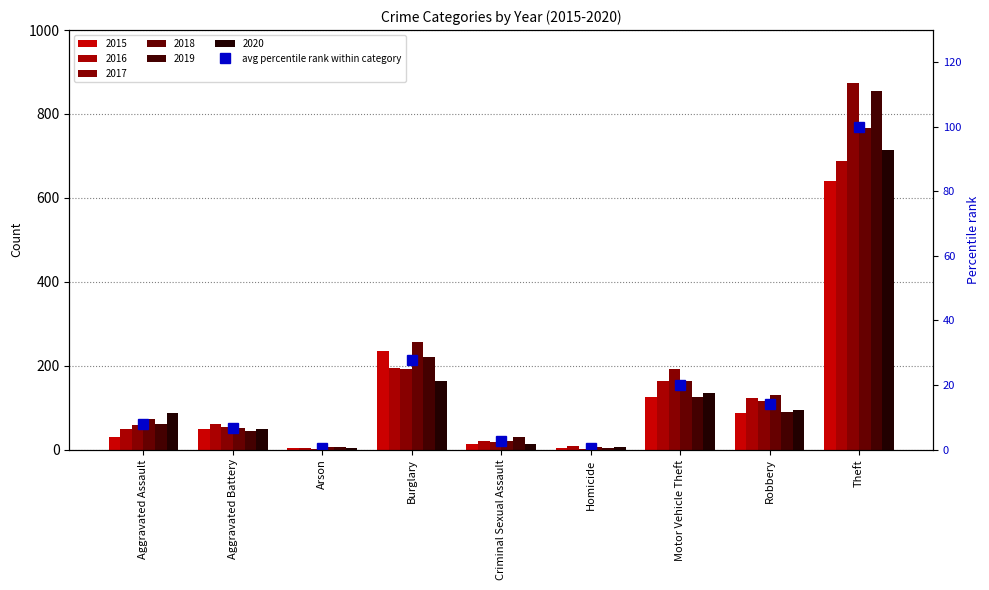

What position from the left is Arson?

3